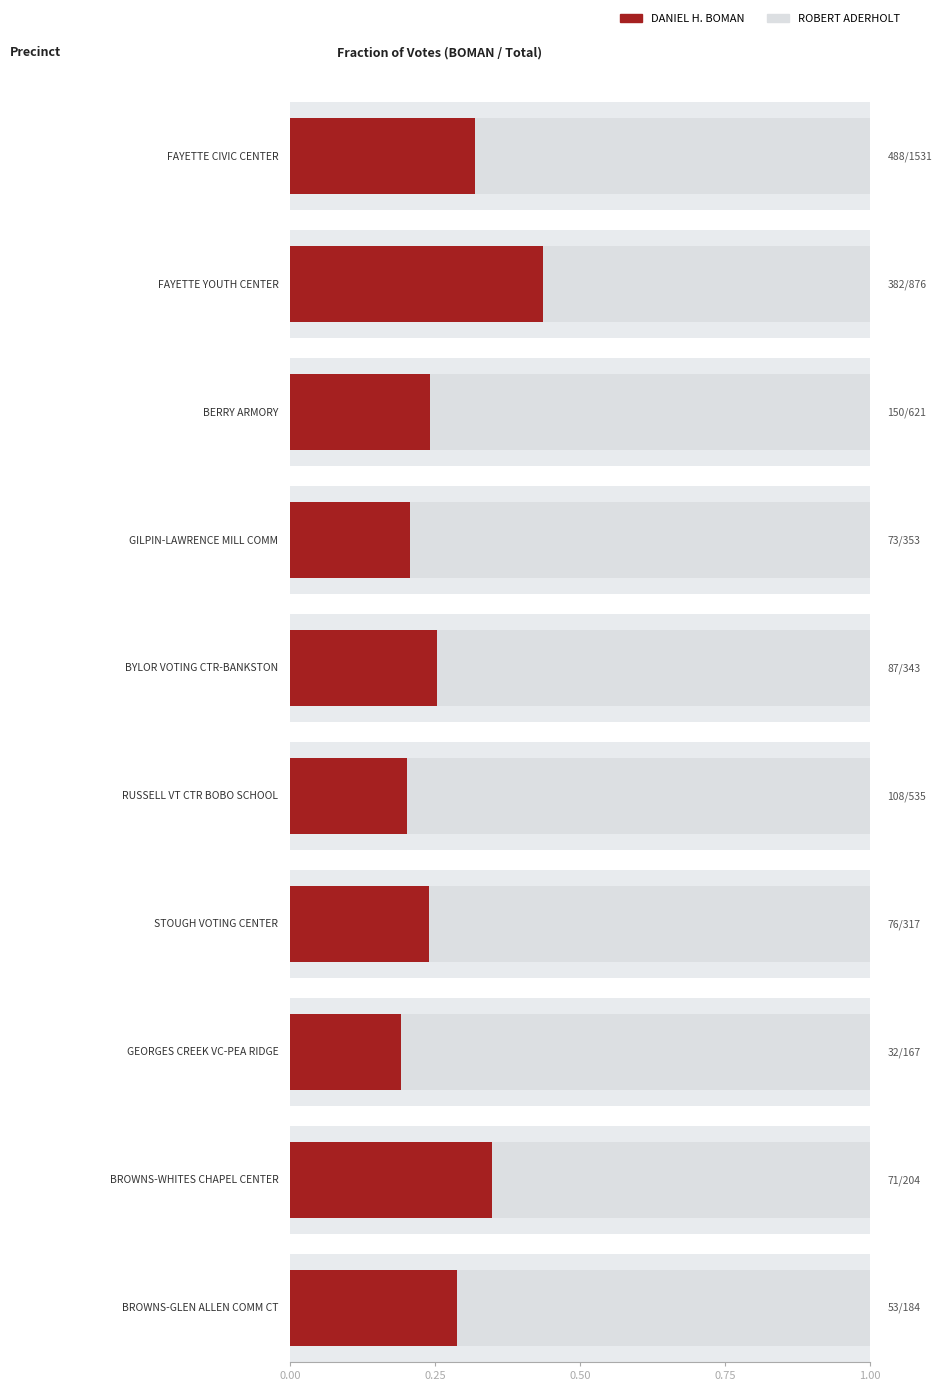

The value of DANIEL H. BOMAN at FAYETTE YOUTH CENTER is 382. True or false?

True